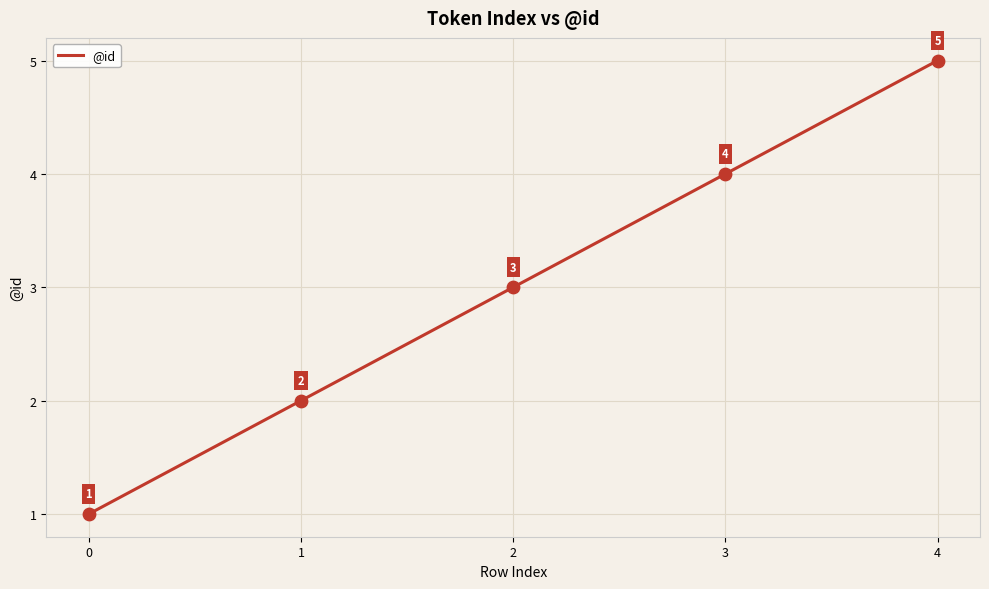

Approximately how many times larger is the value at 1 compared to 2?

0.7